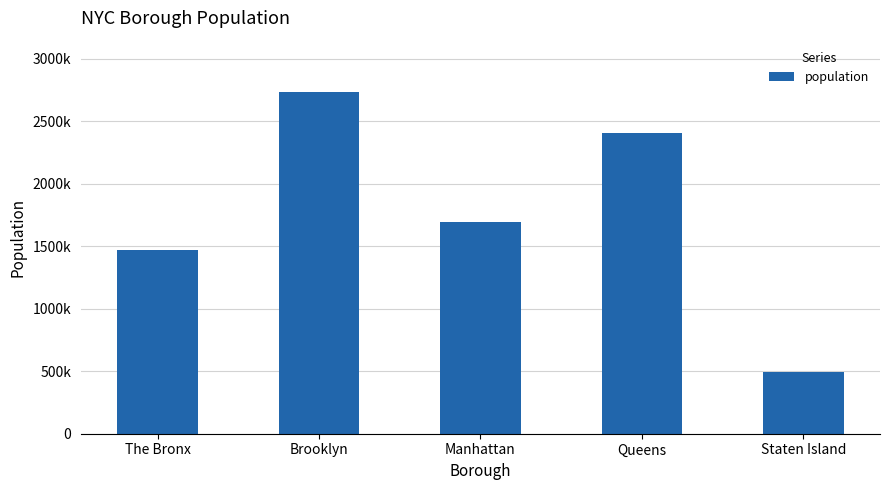

Reading left to right, list all the values displayed in this chart.

The Bronx=1472654	Brooklyn=2736074	Manhattan=1694251	Queens=2405464	Staten Island=495747